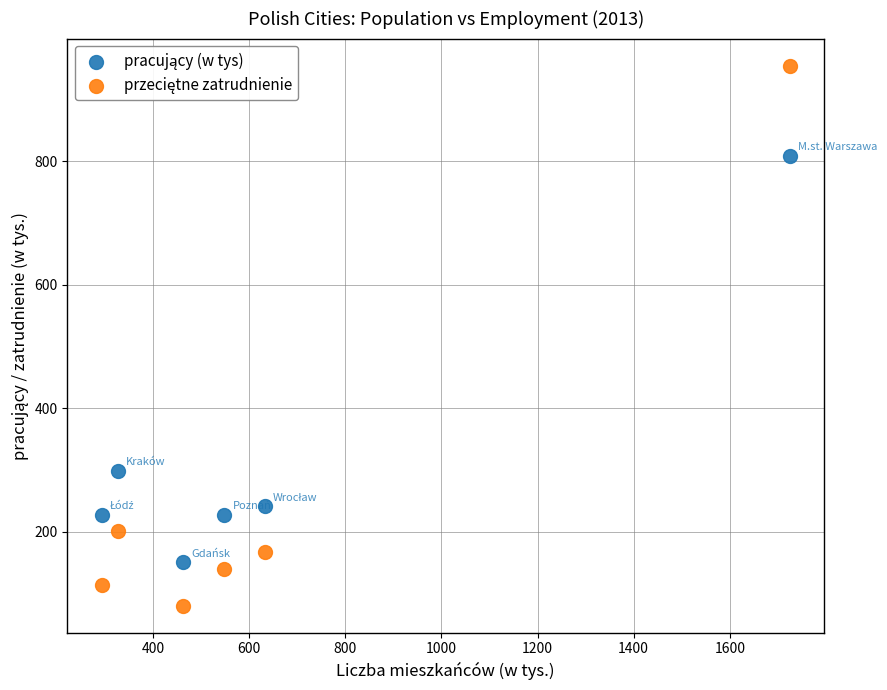

Across all series, what Y value is closest to 517?

298.2